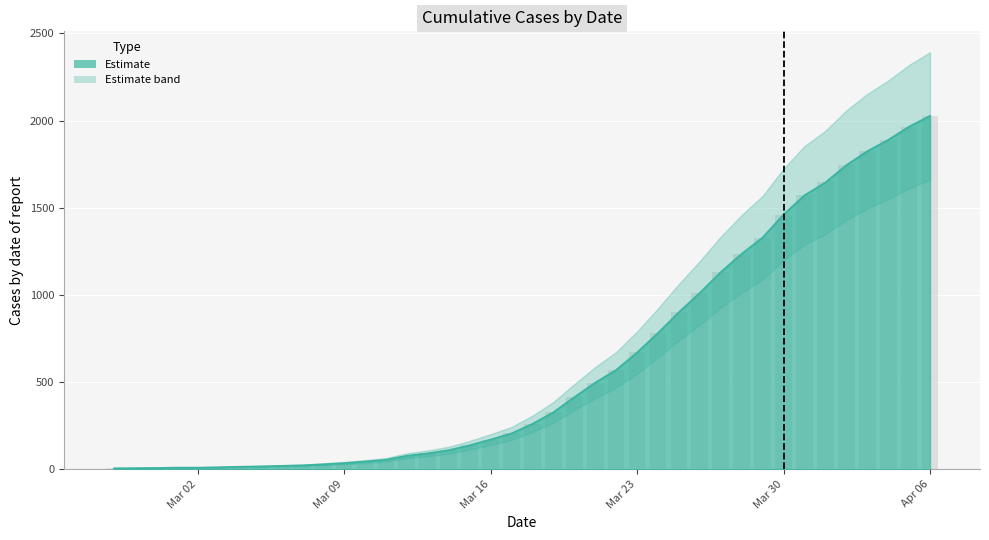

Approximately how many times larger is the value at 2020-03-17 compared to 2020-03-20?

0.5